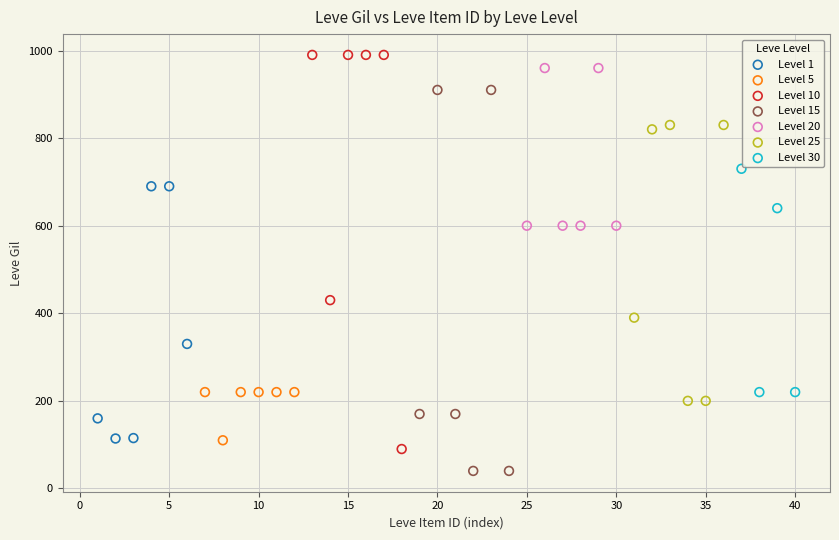

Which series has the largest Y range (max minus min)?

Level 10